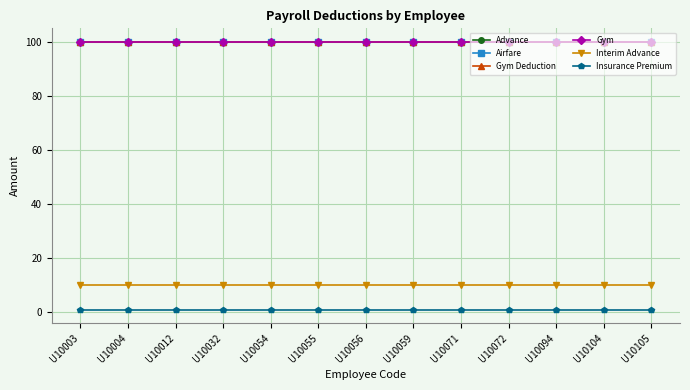

Reading right to left, what are all the values shown in this chart?

Advance: U10105=100	U10104=100	U10094=100	U10072=100	U10071=100	U10059=100	U10056=100	U10055=100	U10054=100	U10032=100	U10012=100	U10004=100	U10003=100
Airfare: U10105=100	U10104=100	U10094=100	U10072=100	U10071=100	U10059=100	U10056=100	U10055=100	U10054=100	U10032=100	U10012=100	U10004=100	U10003=100
Gym Deduction: U10105=100	U10104=100	U10094=100	U10072=100	U10071=100	U10059=100	U10056=100	U10055=100	U10054=100	U10032=100	U10012=100	U10004=100	U10003=100
Gym: U10105=100	U10104=100	U10094=100	U10072=100	U10071=100	U10059=100	U10056=100	U10055=100	U10054=100	U10032=100	U10012=100	U10004=100	U10003=100
Interim Advance: U10105=10	U10104=10	U10094=10	U10072=10	U10071=10	U10059=10	U10056=10	U10055=10	U10054=10	U10032=10	U10012=10	U10004=10	U10003=10
Insurance Premium: U10105=1	U10104=1	U10094=1	U10072=1	U10071=1	U10059=1	U10056=1	U10055=1	U10054=1	U10032=1	U10012=1	U10004=1	U10003=1